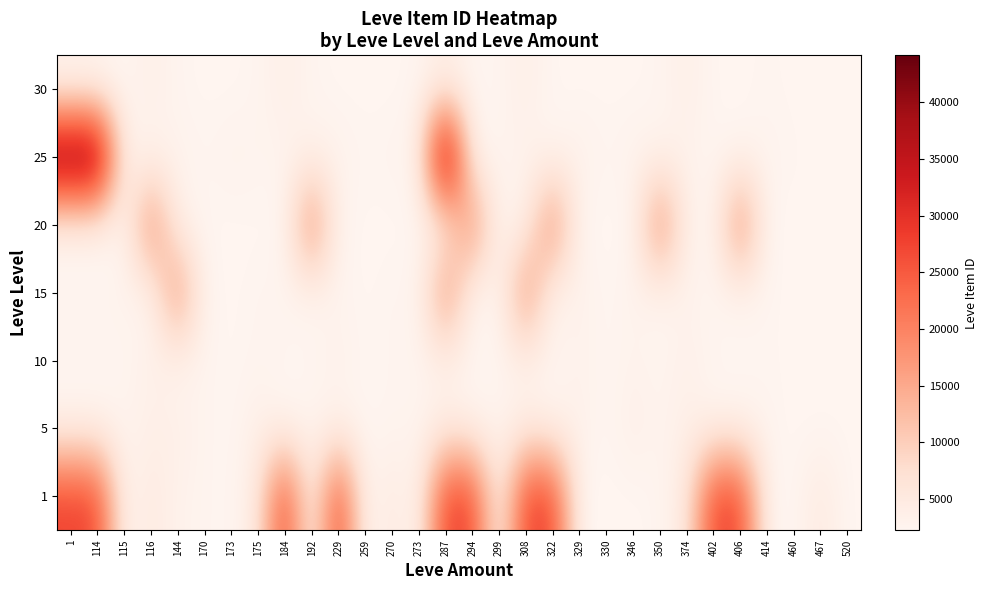

What is the difference between the highest and lowest values at 329?

1126